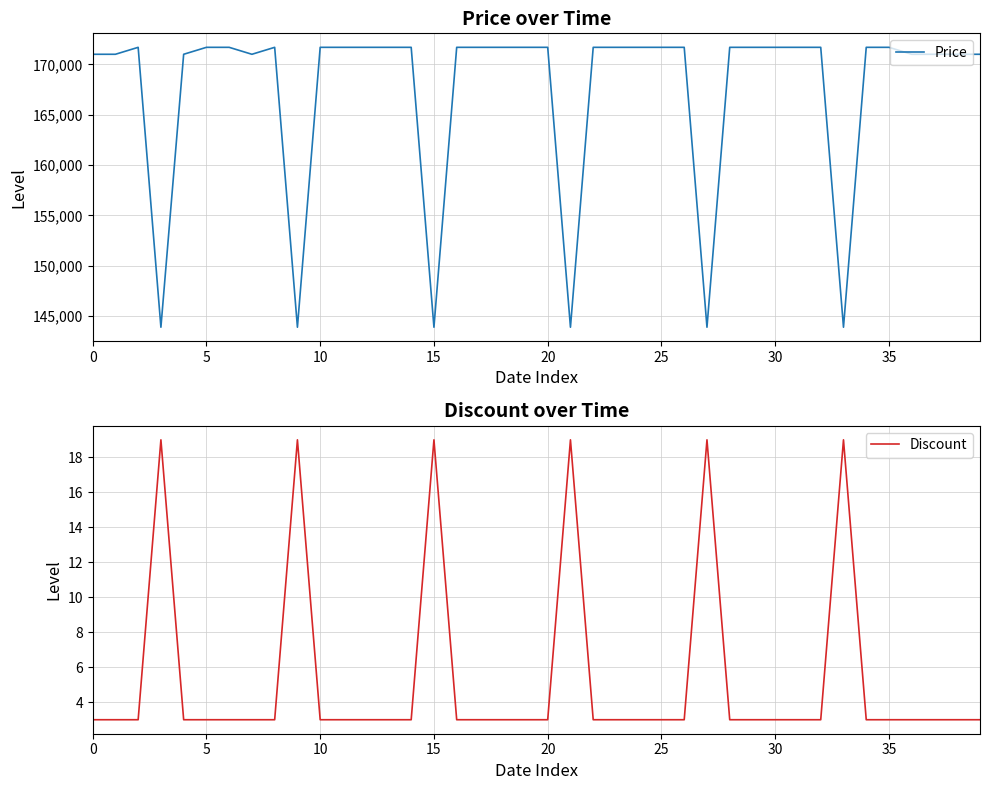

Reading left to right, extract all data points from this chart.

Price: 171000	171000	171690	143900	171000	171690	171690	171000	171690	143900	171690	171690	171690	171690	171690	143900	171690	171690	171690	171690	171690	143900	171690	171690	171690	171690	171690	143900	171690	171690	171690	171690	171690	143900	171690	171690	171000	171000	171000	171000
Discount: 3	3	3	19	3	3	3	3	3	19	3	3	3	3	3	19	3	3	3	3	3	19	3	3	3	3	3	19	3	3	3	3	3	19	3	3	3	3	3	3